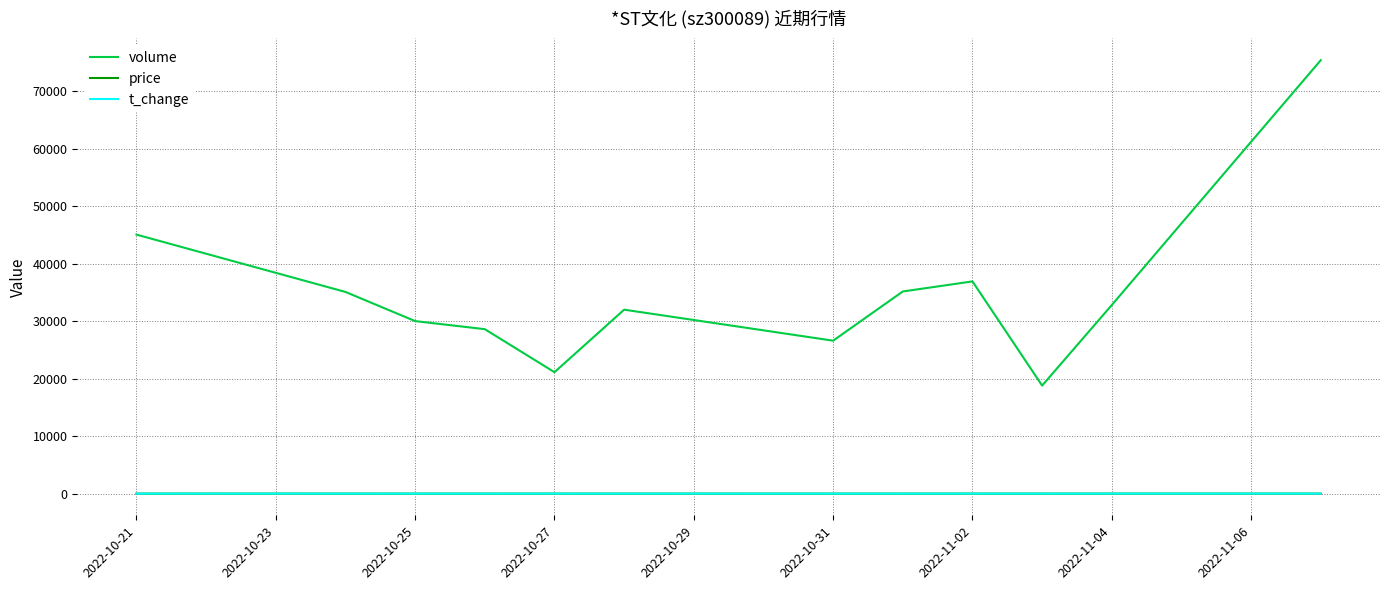

True or false: volume and price cross at least once.

False